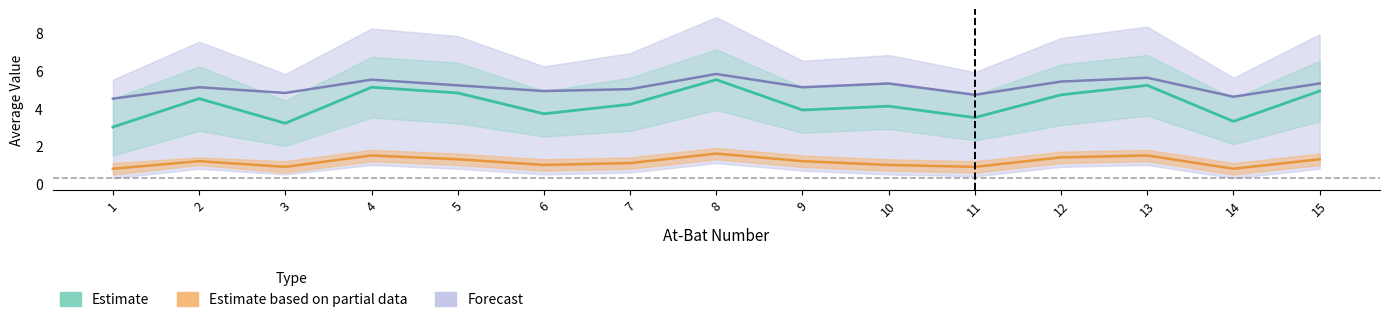

At which category does the chart reach its peak across all series?

8